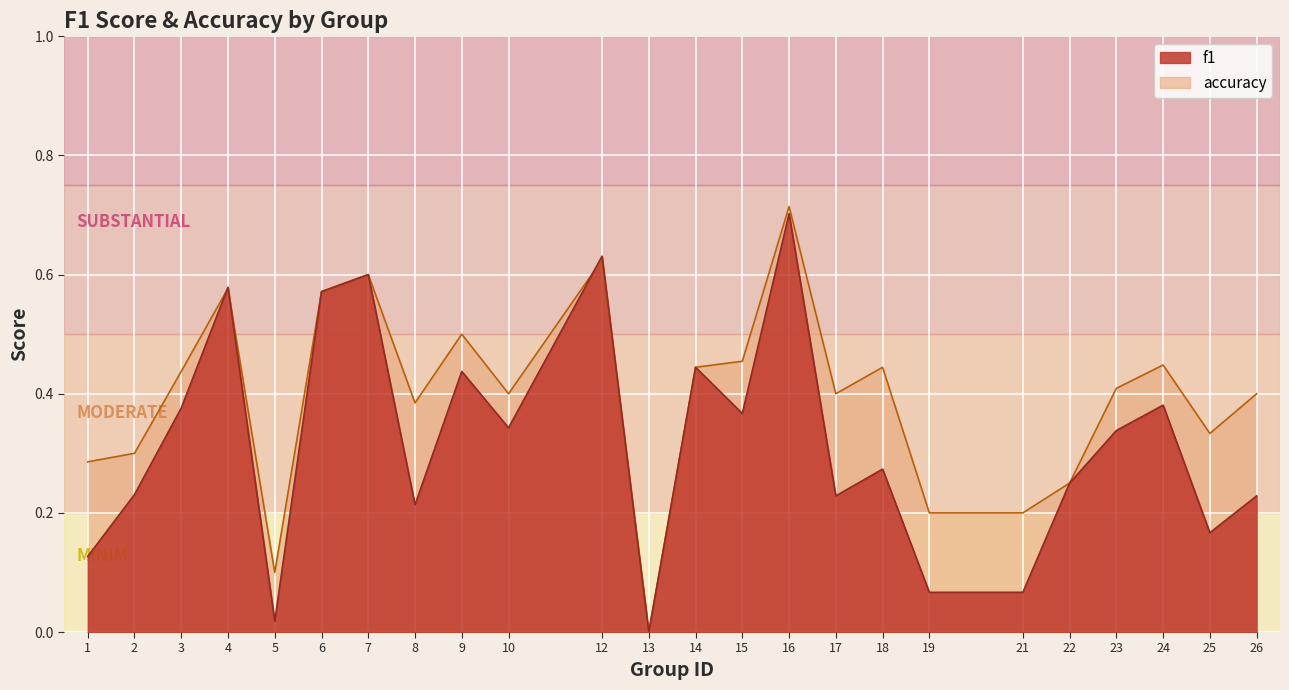

Which series has the widest spread of values?

accuracy